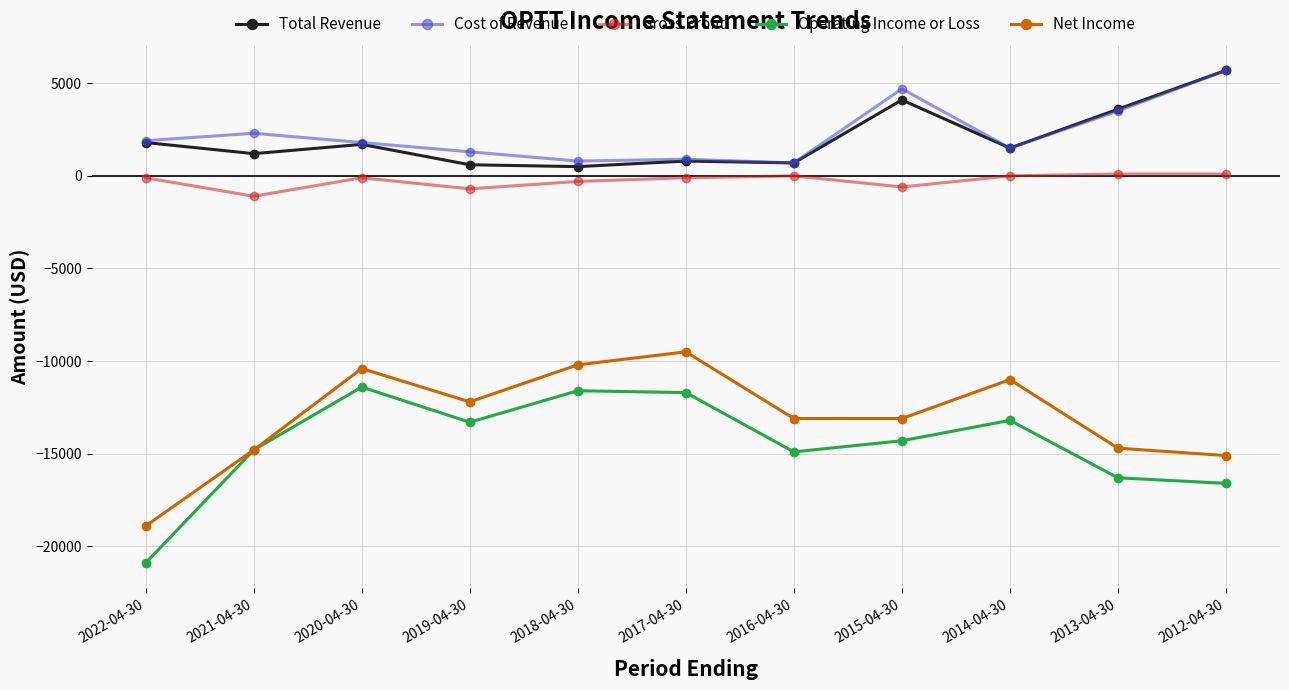

Which category has the lowest value in the Net Income series?

2022-04-30